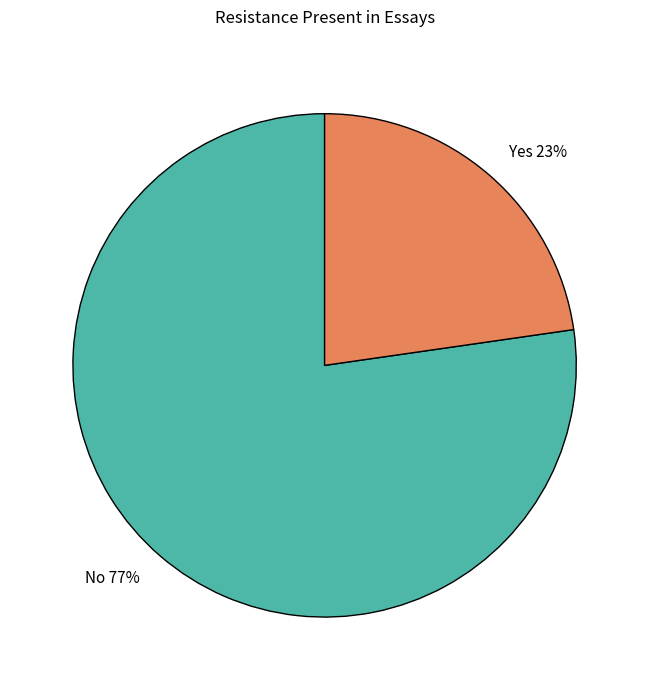

Which has a higher value, No or Yes?

No